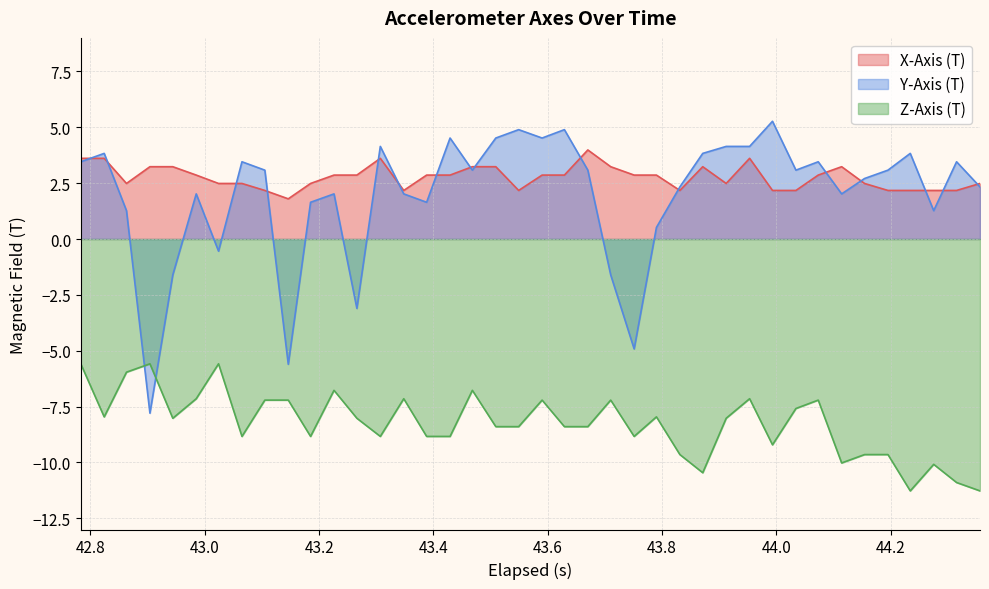

How many series are shown in this chart?

3